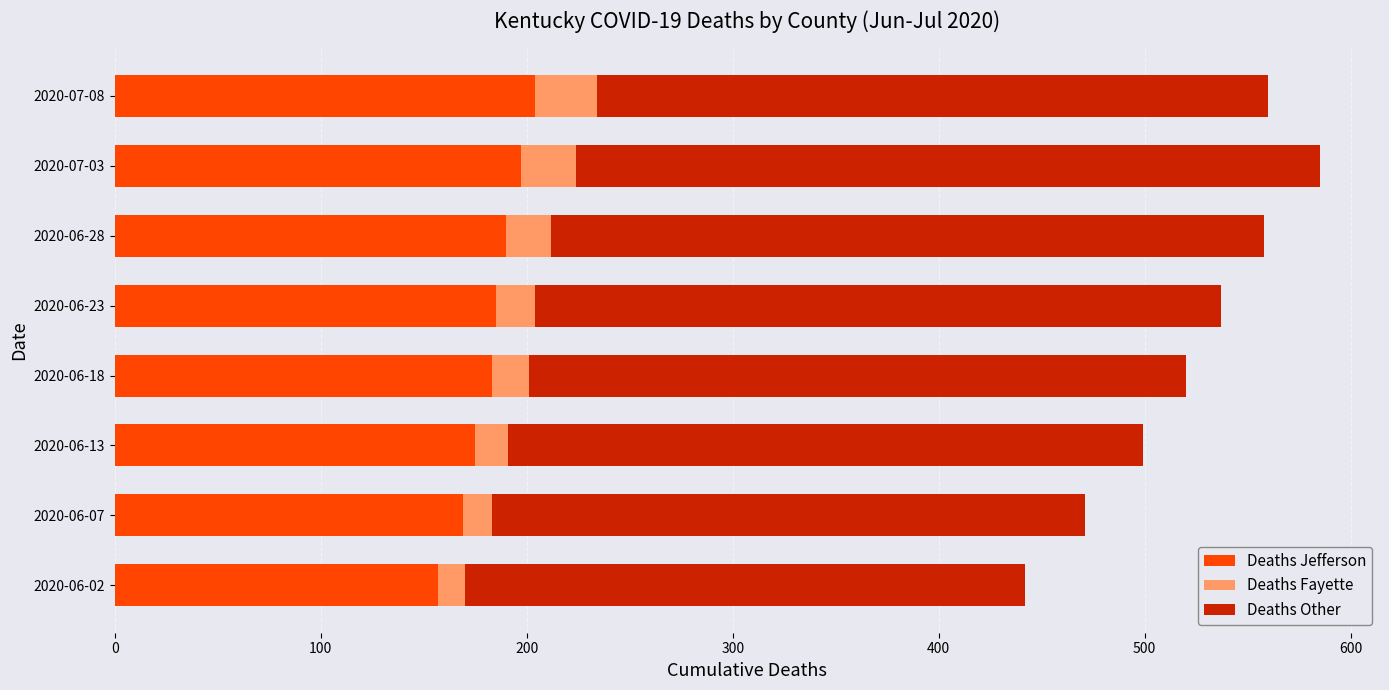

What is the maximum value for Deaths Jefferson?

204